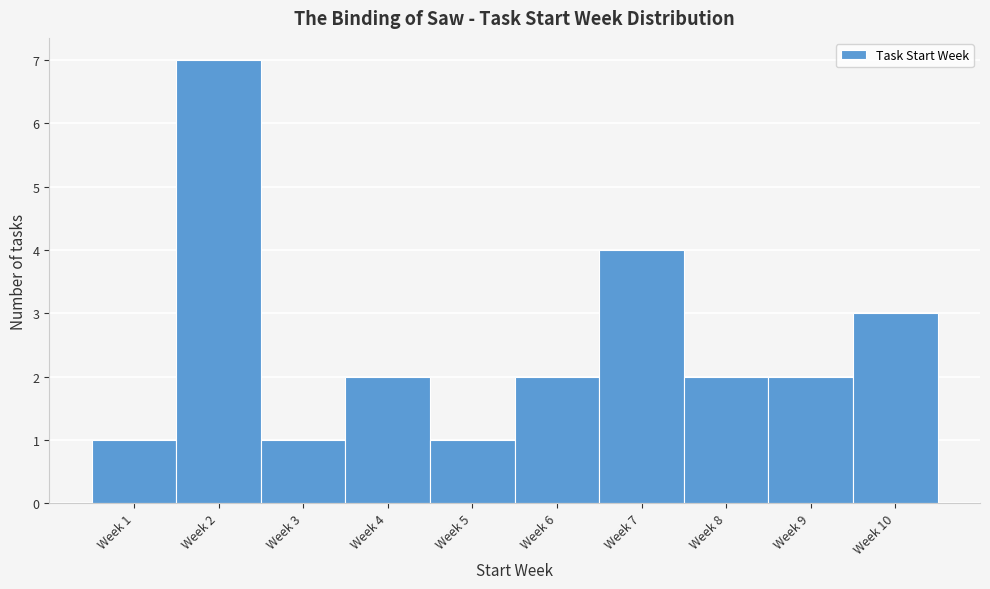

Reading left to right, list all the values displayed in this chart.

1	7	1	2	1	2	4	2	2	3